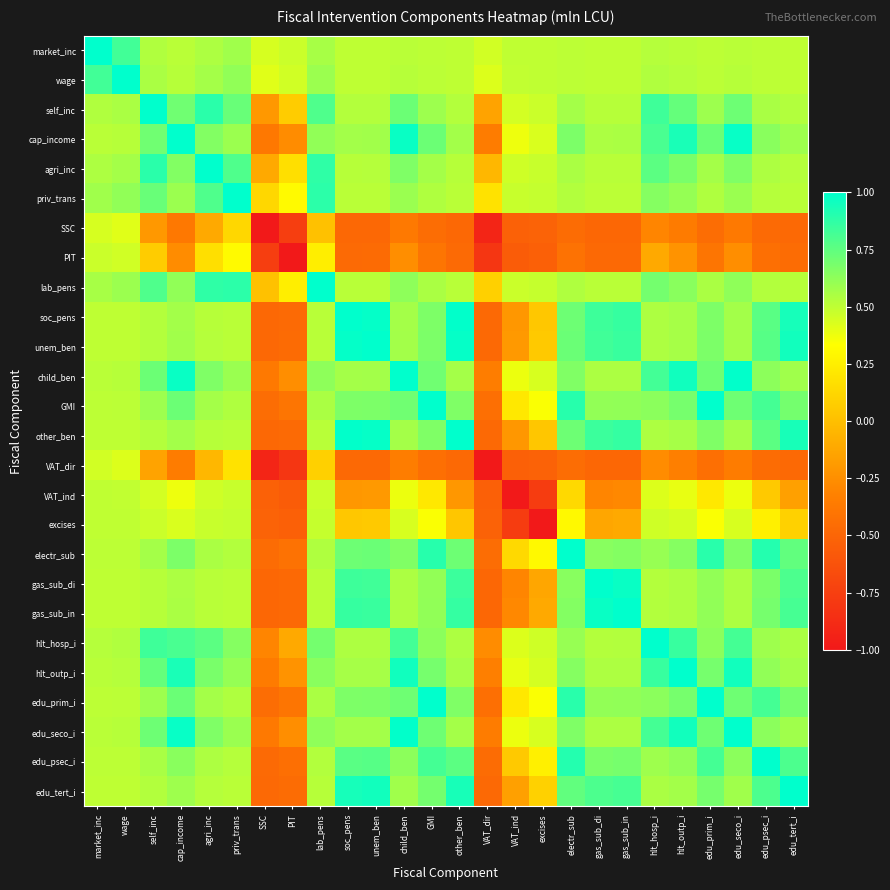

Reading left to right, what are all the values shown in this chart?

market_inc: market_inc=1.0	wage=0.8	self_inc=0.5	cap_income=0.5	agri_inc=0.5	priv_trans=0.6	SSC=0.4	PIT=0.5	lab_pens=0.6	soc_pens=0.5	unem_ben=0.5	child_ben=0.5	GMI=0.5	other_ben=0.5	VAT_dir=0.5	VAT_ind=0.5	excises=0.5	electr_sub=0.5	gas_sub_di=0.5	gas_sub_in=0.5	hlt_hosp_i=0.5	hlt_outp_i=0.5	edu_prim_i=0.5	edu_seco_i=0.5	edu_psec_i=0.5	edu_tert_i=0.5
wage: market_inc=0.8	wage=1.0	self_inc=0.6	cap_income=0.5	agri_inc=0.6	priv_trans=0.6	SSC=0.4	PIT=0.5	lab_pens=0.6	soc_pens=0.5	unem_ben=0.5	child_ben=0.5	GMI=0.5	other_ben=0.5	VAT_dir=0.4	VAT_ind=0.5	excises=0.5	electr_sub=0.5	gas_sub_di=0.5	gas_sub_in=0.5	hlt_hosp_i=0.5	hlt_outp_i=0.5	edu_prim_i=0.5	edu_seco_i=0.5	edu_psec_i=0.5	edu_tert_i=0.5
self_inc: market_inc=0.5	wage=0.6	self_inc=1.0	cap_income=0.7	agri_inc=0.9	priv_trans=0.7	SSC=-0.2	PIT=0.1	lab_pens=0.8	soc_pens=0.5	unem_ben=0.5	child_ben=0.7	GMI=0.6	other_ben=0.5	VAT_dir=-0.1	VAT_ind=0.4	excises=0.5	electr_sub=0.6	gas_sub_di=0.5	gas_sub_in=0.5	hlt_hosp_i=0.8	hlt_outp_i=0.7	edu_prim_i=0.6	edu_seco_i=0.7	edu_psec_i=0.6	edu_tert_i=0.5
cap_income: market_inc=0.5	wage=0.5	self_inc=0.7	cap_income=1.0	agri_inc=0.7	priv_trans=0.6	SSC=-0.4	PIT=-0.3	lab_pens=0.6	soc_pens=0.6	unem_ben=0.6	child_ben=1.0	GMI=0.7	other_ben=0.6	VAT_dir=-0.4	VAT_ind=0.4	excises=0.4	electr_sub=0.7	gas_sub_di=0.5	gas_sub_in=0.6	hlt_hosp_i=0.8	hlt_outp_i=0.9	edu_prim_i=0.7	edu_seco_i=1.0	edu_psec_i=0.6	edu_tert_i=0.6
agri_inc: market_inc=0.5	wage=0.6	self_inc=0.9	cap_income=0.7	agri_inc=1.0	priv_trans=0.8	SSC=-0.1	PIT=0.2	lab_pens=0.9	soc_pens=0.5	unem_ben=0.5	child_ben=0.7	GMI=0.6	other_ben=0.5	VAT_dir=-0.0	VAT_ind=0.5	excises=0.5	electr_sub=0.6	gas_sub_di=0.5	gas_sub_in=0.5	hlt_hosp_i=0.8	hlt_outp_i=0.7	edu_prim_i=0.6	edu_seco_i=0.7	edu_psec_i=0.5	edu_tert_i=0.5
priv_trans: market_inc=0.6	wage=0.6	self_inc=0.7	cap_income=0.6	agri_inc=0.8	priv_trans=1.0	SSC=0.1	PIT=0.3	lab_pens=0.9	soc_pens=0.5	unem_ben=0.5	child_ben=0.6	GMI=0.5	other_ben=0.5	VAT_dir=0.2	VAT_ind=0.5	excises=0.5	electr_sub=0.5	gas_sub_di=0.5	gas_sub_in=0.5	hlt_hosp_i=0.7	hlt_outp_i=0.6	edu_prim_i=0.5	edu_seco_i=0.6	edu_psec_i=0.5	edu_tert_i=0.5
SSC: market_inc=0.4	wage=0.4	self_inc=-0.2	cap_income=-0.4	agri_inc=-0.1	priv_trans=0.1	SSC=-1.0	PIT=-0.8	lab_pens=0.0	soc_pens=-0.5	unem_ben=-0.5	child_ben=-0.4	GMI=-0.4	other_ben=-0.5	VAT_dir=-0.9	VAT_ind=-0.5	excises=-0.5	electr_sub=-0.5	gas_sub_di=-0.5	gas_sub_in=-0.5	hlt_hosp_i=-0.3	hlt_outp_i=-0.4	edu_prim_i=-0.4	edu_seco_i=-0.4	edu_psec_i=-0.5	edu_tert_i=-0.5
PIT: market_inc=0.5	wage=0.5	self_inc=0.1	cap_income=-0.3	agri_inc=0.2	priv_trans=0.3	SSC=-0.8	PIT=-1.0	lab_pens=0.2	soc_pens=-0.5	unem_ben=-0.5	child_ben=-0.3	GMI=-0.4	other_ben=-0.5	VAT_dir=-0.8	VAT_ind=-0.6	excises=-0.5	electr_sub=-0.4	gas_sub_di=-0.5	gas_sub_in=-0.5	hlt_hosp_i=-0.1	hlt_outp_i=-0.2	edu_prim_i=-0.4	edu_seco_i=-0.3	edu_psec_i=-0.4	edu_tert_i=-0.5
lab_pens: market_inc=0.6	wage=0.6	self_inc=0.8	cap_income=0.6	agri_inc=0.9	priv_trans=0.9	SSC=0.0	PIT=0.2	lab_pens=1.0	soc_pens=0.5	unem_ben=0.5	child_ben=0.6	GMI=0.6	other_ben=0.5	VAT_dir=0.1	VAT_ind=0.5	excises=0.5	electr_sub=0.5	gas_sub_di=0.5	gas_sub_in=0.5	hlt_hosp_i=0.7	hlt_outp_i=0.6	edu_prim_i=0.6	edu_seco_i=0.6	edu_psec_i=0.5	edu_tert_i=0.5
soc_pens: market_inc=0.5	wage=0.5	self_inc=0.5	cap_income=0.6	agri_inc=0.5	priv_trans=0.5	SSC=-0.5	PIT=-0.5	lab_pens=0.5	soc_pens=1.0	unem_ben=1.0	child_ben=0.6	GMI=0.7	other_ben=1.0	VAT_dir=-0.5	VAT_ind=-0.2	excises=0.0	electr_sub=0.7	gas_sub_di=0.8	gas_sub_in=0.9	hlt_hosp_i=0.5	hlt_outp_i=0.6	edu_prim_i=0.7	edu_seco_i=0.6	edu_psec_i=0.8	edu_tert_i=0.9
unem_ben: market_inc=0.5	wage=0.5	self_inc=0.5	cap_income=0.6	agri_inc=0.5	priv_trans=0.5	SSC=-0.5	PIT=-0.5	lab_pens=0.5	soc_pens=1.0	unem_ben=1.0	child_ben=0.6	GMI=0.7	other_ben=1.0	VAT_dir=-0.5	VAT_ind=-0.2	excises=0.1	electr_sub=0.7	gas_sub_di=0.8	gas_sub_in=0.8	hlt_hosp_i=0.5	hlt_outp_i=0.6	edu_prim_i=0.7	edu_seco_i=0.6	edu_psec_i=0.8	edu_tert_i=1.0
child_ben: market_inc=0.5	wage=0.5	self_inc=0.7	cap_income=1.0	agri_inc=0.7	priv_trans=0.6	SSC=-0.4	PIT=-0.3	lab_pens=0.6	soc_pens=0.6	unem_ben=0.6	child_ben=1.0	GMI=0.7	other_ben=0.6	VAT_dir=-0.3	VAT_ind=0.4	excises=0.4	electr_sub=0.7	gas_sub_di=0.5	gas_sub_in=0.5	hlt_hosp_i=0.8	hlt_outp_i=1.0	edu_prim_i=0.7	edu_seco_i=1.0	edu_psec_i=0.6	edu_tert_i=0.6
GMI: market_inc=0.5	wage=0.5	self_inc=0.6	cap_income=0.7	agri_inc=0.6	priv_trans=0.5	SSC=-0.4	PIT=-0.4	lab_pens=0.6	soc_pens=0.7	unem_ben=0.7	child_ben=0.7	GMI=1.0	other_ben=0.7	VAT_dir=-0.4	VAT_ind=0.2	excises=0.3	electr_sub=0.9	gas_sub_di=0.6	gas_sub_in=0.6	hlt_hosp_i=0.6	hlt_outp_i=0.7	edu_prim_i=1.0	edu_seco_i=0.7	edu_psec_i=0.8	edu_tert_i=0.7
other_ben: market_inc=0.5	wage=0.5	self_inc=0.5	cap_income=0.6	agri_inc=0.5	priv_trans=0.5	SSC=-0.5	PIT=-0.5	lab_pens=0.5	soc_pens=1.0	unem_ben=1.0	child_ben=0.6	GMI=0.7	other_ben=1.0	VAT_dir=-0.5	VAT_ind=-0.2	excises=0.0	electr_sub=0.7	gas_sub_di=0.8	gas_sub_in=0.9	hlt_hosp_i=0.5	hlt_outp_i=0.6	edu_prim_i=0.7	edu_seco_i=0.6	edu_psec_i=0.8	edu_tert_i=0.9
VAT_dir: market_inc=0.5	wage=0.4	self_inc=-0.1	cap_income=-0.4	agri_inc=-0.0	priv_trans=0.2	SSC=-0.9	PIT=-0.8	lab_pens=0.1	soc_pens=-0.5	unem_ben=-0.5	child_ben=-0.3	GMI=-0.4	other_ben=-0.5	VAT_dir=-1.0	VAT_ind=-0.5	excises=-0.5	electr_sub=-0.5	gas_sub_di=-0.5	gas_sub_in=-0.5	hlt_hosp_i=-0.3	hlt_outp_i=-0.3	edu_prim_i=-0.4	edu_seco_i=-0.3	edu_psec_i=-0.5	edu_tert_i=-0.5
VAT_ind: market_inc=0.5	wage=0.5	self_inc=0.4	cap_income=0.4	agri_inc=0.5	priv_trans=0.5	SSC=-0.5	PIT=-0.6	lab_pens=0.5	soc_pens=-0.2	unem_ben=-0.2	child_ben=0.4	GMI=0.2	other_ben=-0.2	VAT_dir=-0.5	VAT_ind=-1.0	excises=-0.8	electr_sub=0.1	gas_sub_di=-0.3	gas_sub_in=-0.3	hlt_hosp_i=0.4	hlt_outp_i=0.4	edu_prim_i=0.2	edu_seco_i=0.4	edu_psec_i=0.1	edu_tert_i=-0.2
excises: market_inc=0.5	wage=0.5	self_inc=0.5	cap_income=0.4	agri_inc=0.5	priv_trans=0.5	SSC=-0.5	PIT=-0.5	lab_pens=0.5	soc_pens=0.0	unem_ben=0.1	child_ben=0.4	GMI=0.3	other_ben=0.0	VAT_dir=-0.5	VAT_ind=-0.8	excises=-1.0	electr_sub=0.3	gas_sub_di=-0.1	gas_sub_in=-0.1	hlt_hosp_i=0.5	hlt_outp_i=0.4	edu_prim_i=0.3	edu_seco_i=0.4	edu_psec_i=0.3	edu_tert_i=0.1
electr_sub: market_inc=0.5	wage=0.5	self_inc=0.6	cap_income=0.7	agri_inc=0.6	priv_trans=0.5	SSC=-0.5	PIT=-0.4	lab_pens=0.5	soc_pens=0.7	unem_ben=0.7	child_ben=0.7	GMI=0.9	other_ben=0.7	VAT_dir=-0.5	VAT_ind=0.1	excises=0.3	electr_sub=1.0	gas_sub_di=0.6	gas_sub_in=0.7	hlt_hosp_i=0.6	hlt_outp_i=0.6	edu_prim_i=0.9	edu_seco_i=0.7	edu_psec_i=0.9	edu_tert_i=0.7
gas_sub_di: market_inc=0.5	wage=0.5	self_inc=0.5	cap_income=0.5	agri_inc=0.5	priv_trans=0.5	SSC=-0.5	PIT=-0.5	lab_pens=0.5	soc_pens=0.8	unem_ben=0.8	child_ben=0.5	GMI=0.6	other_ben=0.8	VAT_dir=-0.5	VAT_ind=-0.3	excises=-0.1	electr_sub=0.6	gas_sub_di=1.0	gas_sub_in=1.0	hlt_hosp_i=0.5	hlt_outp_i=0.5	edu_prim_i=0.6	edu_seco_i=0.5	edu_psec_i=0.7	edu_tert_i=0.8
gas_sub_in: market_inc=0.5	wage=0.5	self_inc=0.5	cap_income=0.6	agri_inc=0.5	priv_trans=0.5	SSC=-0.5	PIT=-0.5	lab_pens=0.5	soc_pens=0.9	unem_ben=0.8	child_ben=0.5	GMI=0.6	other_ben=0.9	VAT_dir=-0.5	VAT_ind=-0.3	excises=-0.1	electr_sub=0.7	gas_sub_di=1.0	gas_sub_in=1.0	hlt_hosp_i=0.5	hlt_outp_i=0.5	edu_prim_i=0.6	edu_seco_i=0.6	edu_psec_i=0.7	edu_tert_i=0.8
hlt_hosp_i: market_inc=0.5	wage=0.5	self_inc=0.8	cap_income=0.8	agri_inc=0.8	priv_trans=0.7	SSC=-0.3	PIT=-0.1	lab_pens=0.7	soc_pens=0.5	unem_ben=0.5	child_ben=0.8	GMI=0.6	other_ben=0.5	VAT_dir=-0.3	VAT_ind=0.4	excises=0.5	electr_sub=0.6	gas_sub_di=0.5	gas_sub_in=0.5	hlt_hosp_i=1.0	hlt_outp_i=0.9	edu_prim_i=0.6	edu_seco_i=0.8	edu_psec_i=0.6	edu_tert_i=0.6
hlt_outp_i: market_inc=0.5	wage=0.5	self_inc=0.7	cap_income=0.9	agri_inc=0.7	priv_trans=0.6	SSC=-0.4	PIT=-0.2	lab_pens=0.6	soc_pens=0.6	unem_ben=0.6	child_ben=1.0	GMI=0.7	other_ben=0.6	VAT_dir=-0.3	VAT_ind=0.4	excises=0.4	electr_sub=0.6	gas_sub_di=0.5	gas_sub_in=0.5	hlt_hosp_i=0.9	hlt_outp_i=1.0	edu_prim_i=0.7	edu_seco_i=1.0	edu_psec_i=0.6	edu_tert_i=0.6
edu_prim_i: market_inc=0.5	wage=0.5	self_inc=0.6	cap_income=0.7	agri_inc=0.6	priv_trans=0.5	SSC=-0.4	PIT=-0.4	lab_pens=0.6	soc_pens=0.7	unem_ben=0.7	child_ben=0.7	GMI=1.0	other_ben=0.7	VAT_dir=-0.4	VAT_ind=0.2	excises=0.3	electr_sub=0.9	gas_sub_di=0.6	gas_sub_in=0.6	hlt_hosp_i=0.6	hlt_outp_i=0.7	edu_prim_i=1.0	edu_seco_i=0.7	edu_psec_i=0.8	edu_tert_i=0.7
edu_seco_i: market_inc=0.5	wage=0.5	self_inc=0.7	cap_income=1.0	agri_inc=0.7	priv_trans=0.6	SSC=-0.4	PIT=-0.3	lab_pens=0.6	soc_pens=0.6	unem_ben=0.6	child_ben=1.0	GMI=0.7	other_ben=0.6	VAT_dir=-0.3	VAT_ind=0.4	excises=0.4	electr_sub=0.7	gas_sub_di=0.5	gas_sub_in=0.6	hlt_hosp_i=0.8	hlt_outp_i=1.0	edu_prim_i=0.7	edu_seco_i=1.0	edu_psec_i=0.6	edu_tert_i=0.6
edu_psec_i: market_inc=0.5	wage=0.5	self_inc=0.6	cap_income=0.6	agri_inc=0.5	priv_trans=0.5	SSC=-0.5	PIT=-0.4	lab_pens=0.5	soc_pens=0.8	unem_ben=0.8	child_ben=0.6	GMI=0.8	other_ben=0.8	VAT_dir=-0.5	VAT_ind=0.1	excises=0.3	electr_sub=0.9	gas_sub_di=0.7	gas_sub_in=0.7	hlt_hosp_i=0.6	hlt_outp_i=0.6	edu_prim_i=0.8	edu_seco_i=0.6	edu_psec_i=1.0	edu_tert_i=0.8
edu_tert_i: market_inc=0.5	wage=0.5	self_inc=0.5	cap_income=0.6	agri_inc=0.5	priv_trans=0.5	SSC=-0.5	PIT=-0.5	lab_pens=0.5	soc_pens=0.9	unem_ben=1.0	child_ben=0.6	GMI=0.7	other_ben=0.9	VAT_dir=-0.5	VAT_ind=-0.2	excises=0.1	electr_sub=0.7	gas_sub_di=0.8	gas_sub_in=0.8	hlt_hosp_i=0.6	hlt_outp_i=0.6	edu_prim_i=0.7	edu_seco_i=0.6	edu_psec_i=0.8	edu_tert_i=1.0